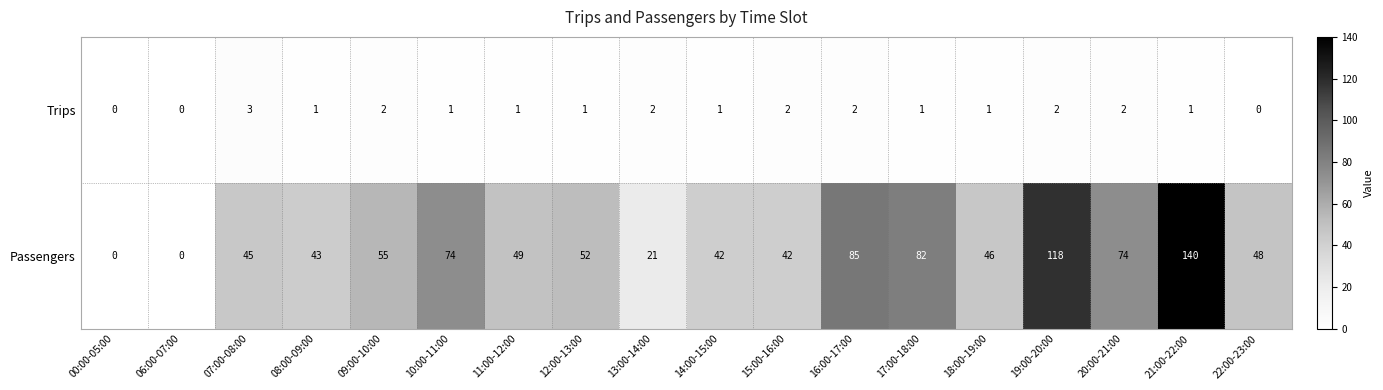

What is the difference between the highest and lowest values at 12:00-13:00?

51